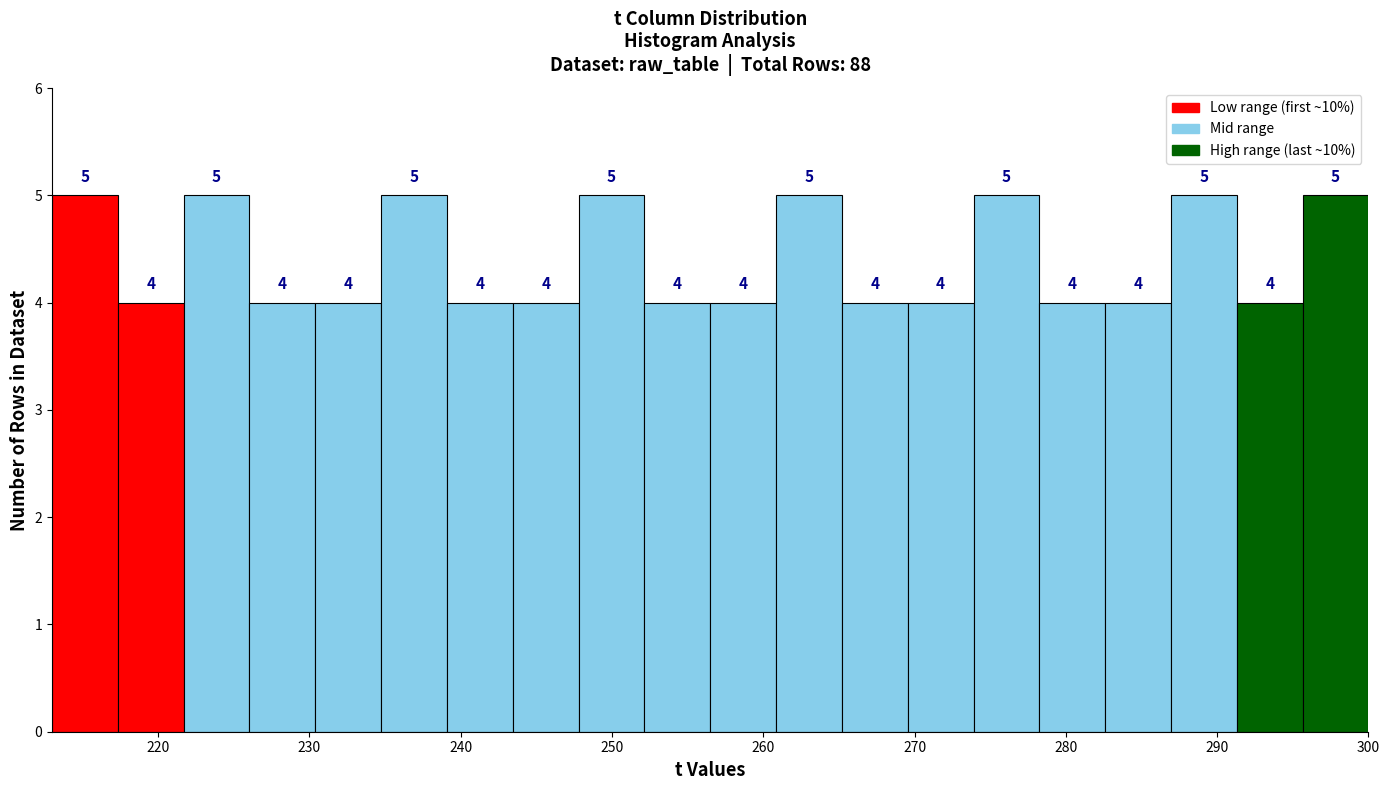

How tall is the bar that spans 270 to 274 on the x-axis? The bar edges are not printed on the chart, so give them approximately, as read against the axis.

4